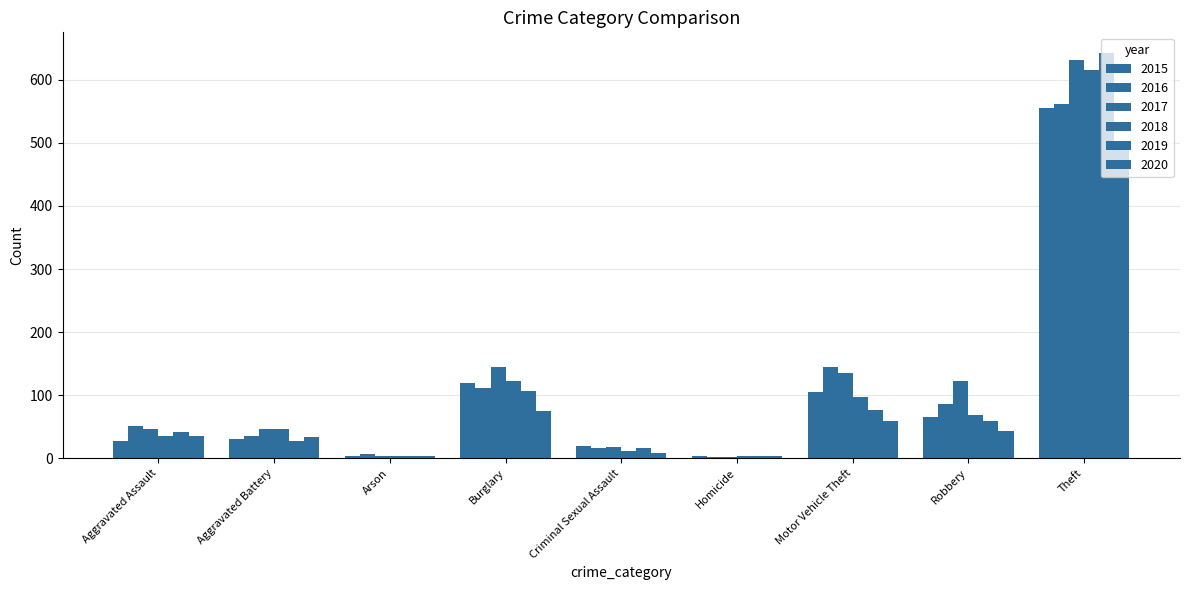

At which label is 2016 closest to 281?

Motor Vehicle Theft